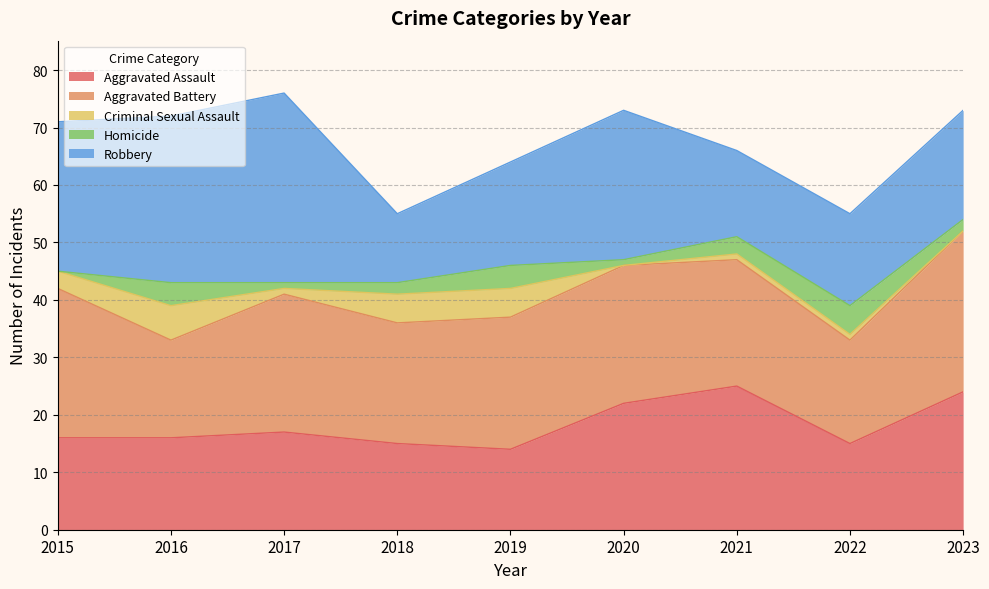

Which category has the lowest value across all series?

2020